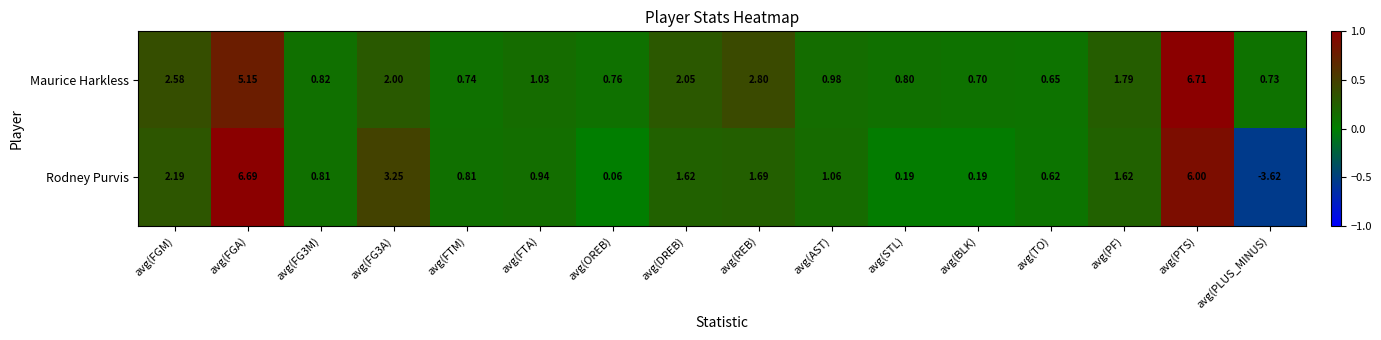

How many data points does each series have?

16